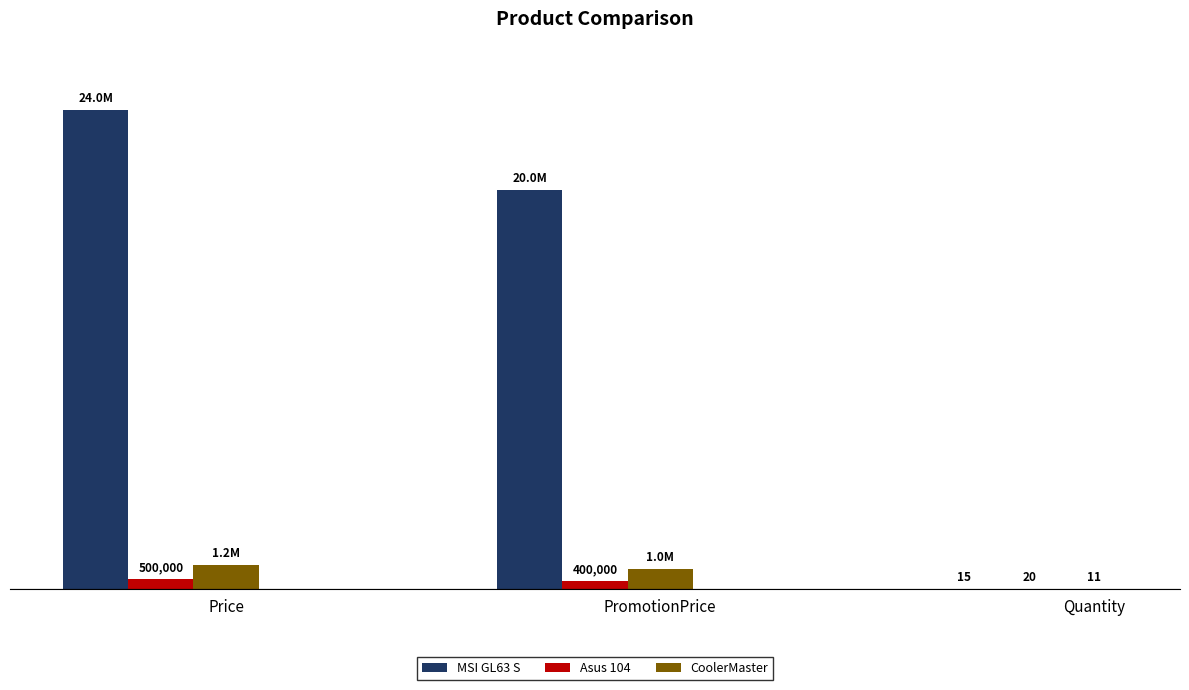

What is the sum of all Asus 104 values?

900020